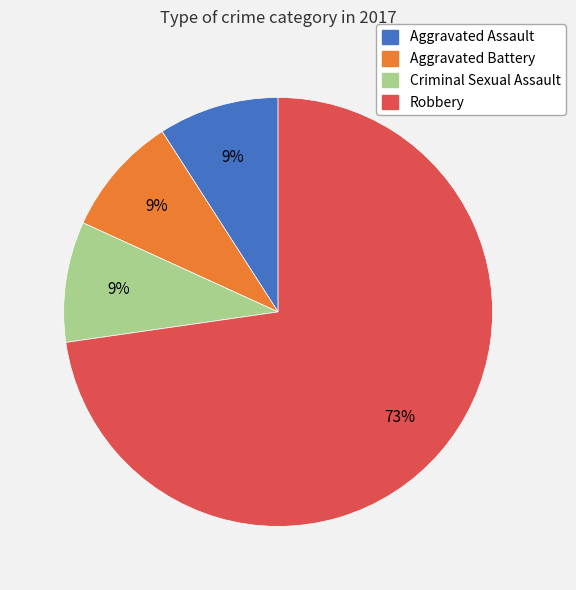

To the nearest percent, what is the average slice percentage?

25%